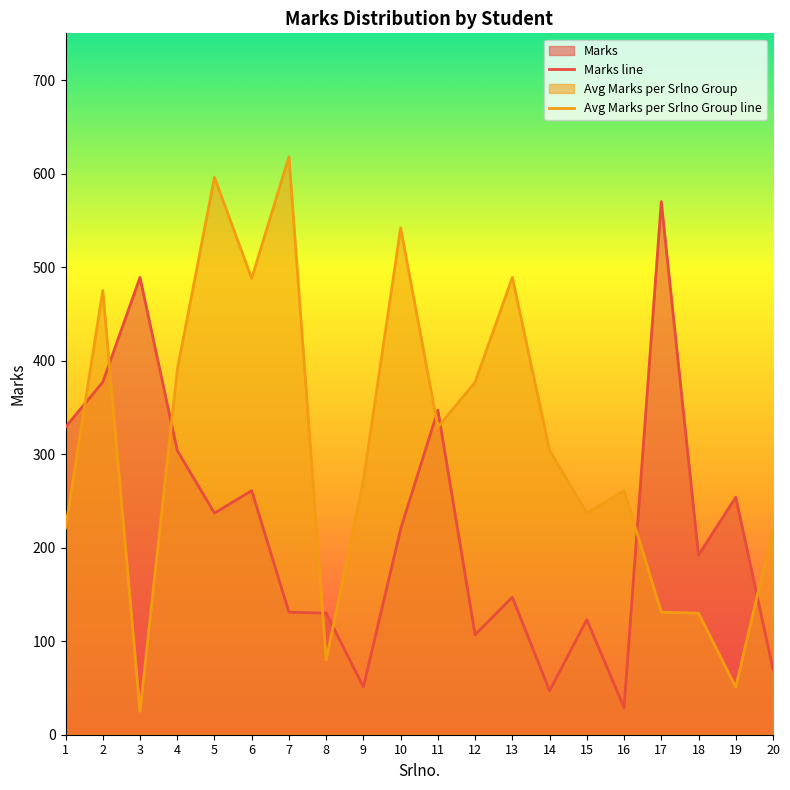

How many values in the Marks line series are below 220?

10